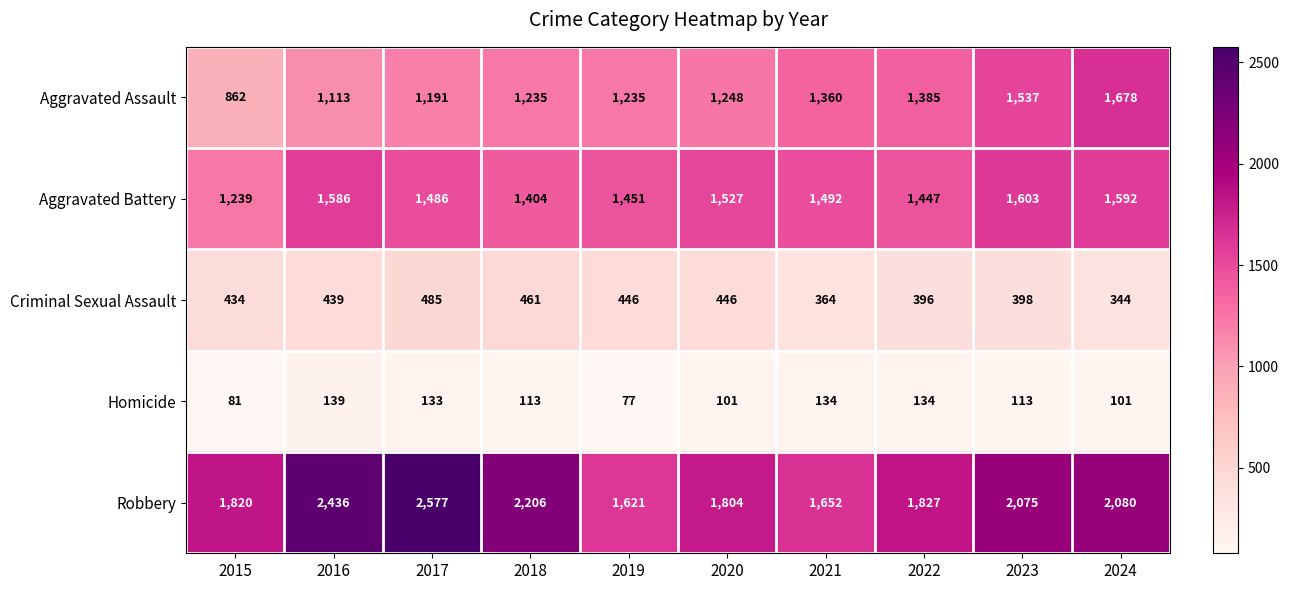

What is the minimum value shown in the chart?

77